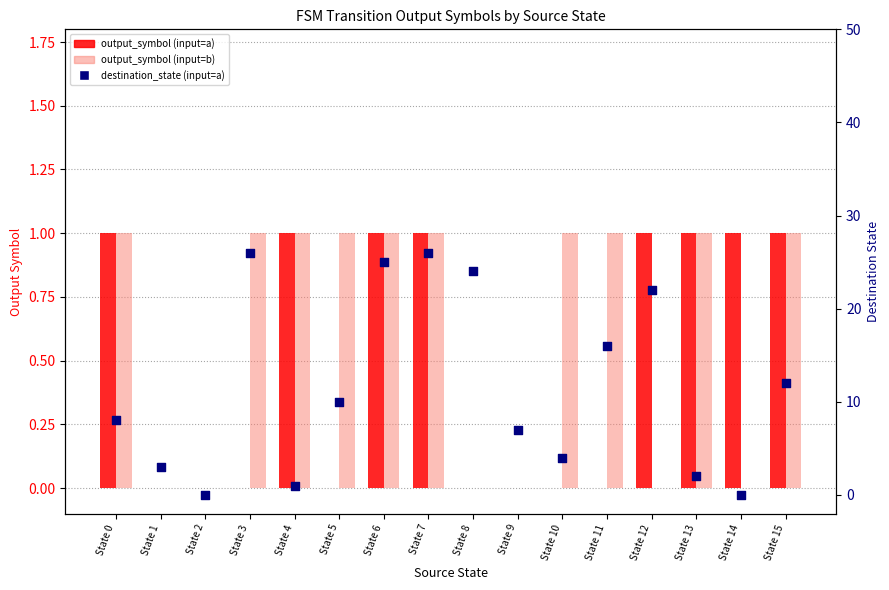

Which series has the widest spread of Y values?

destination_state (input=a)